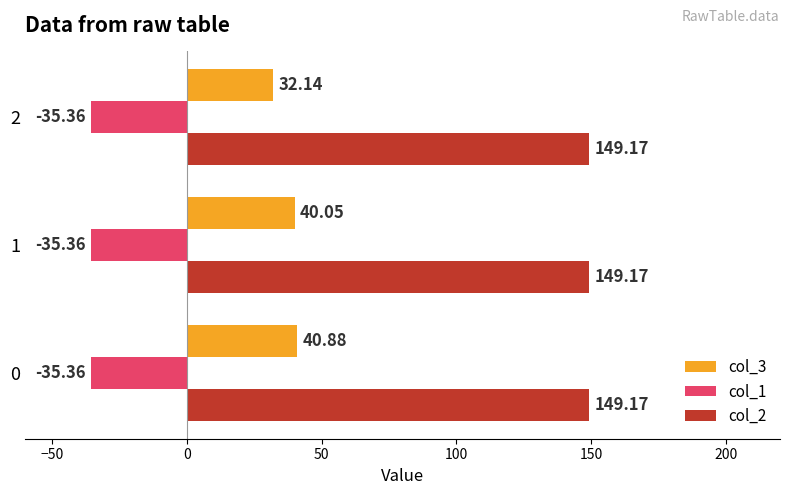

At how many categories does at least one series exceed 101?

3